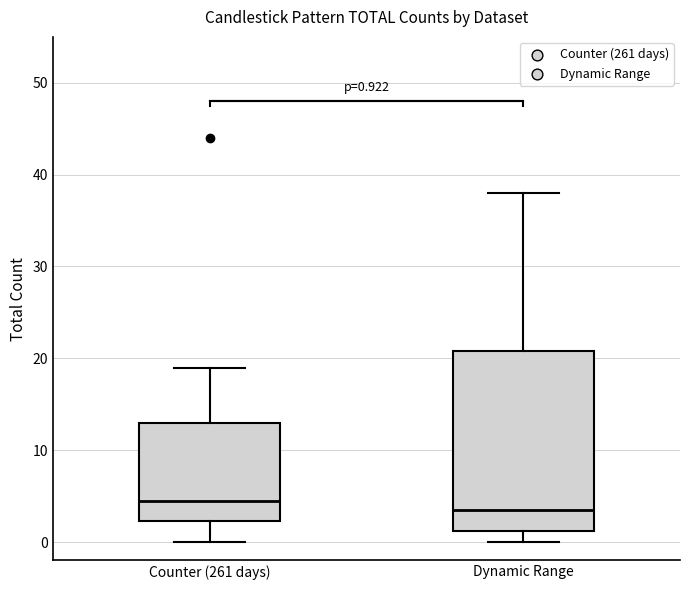

Which box has the highest median line?

Counter (261 days)